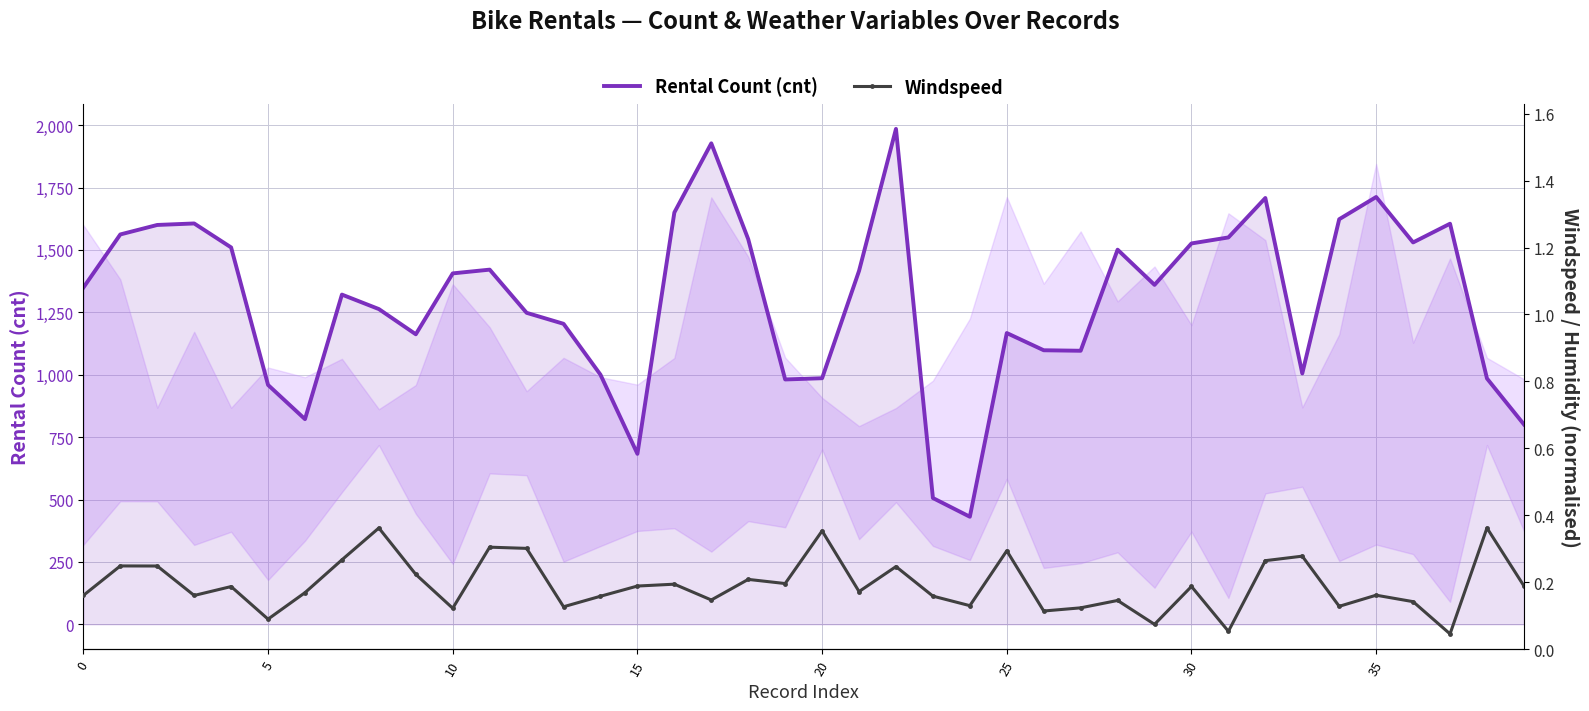

How many interior local peaks does the Windspeed series have?

14